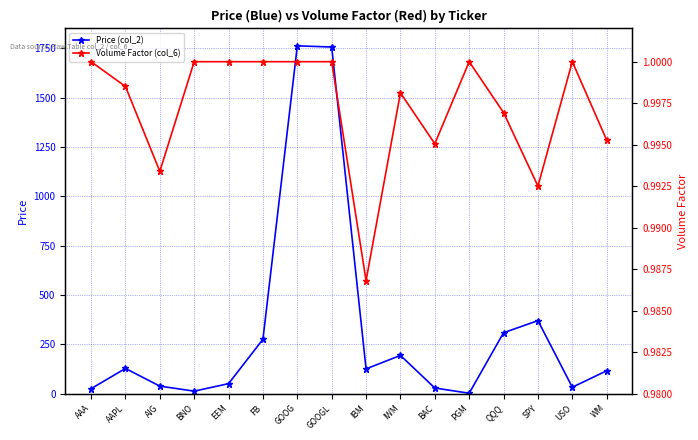

Between BNO and GOOG, which series saw the biggest shift?

Price (col_2)